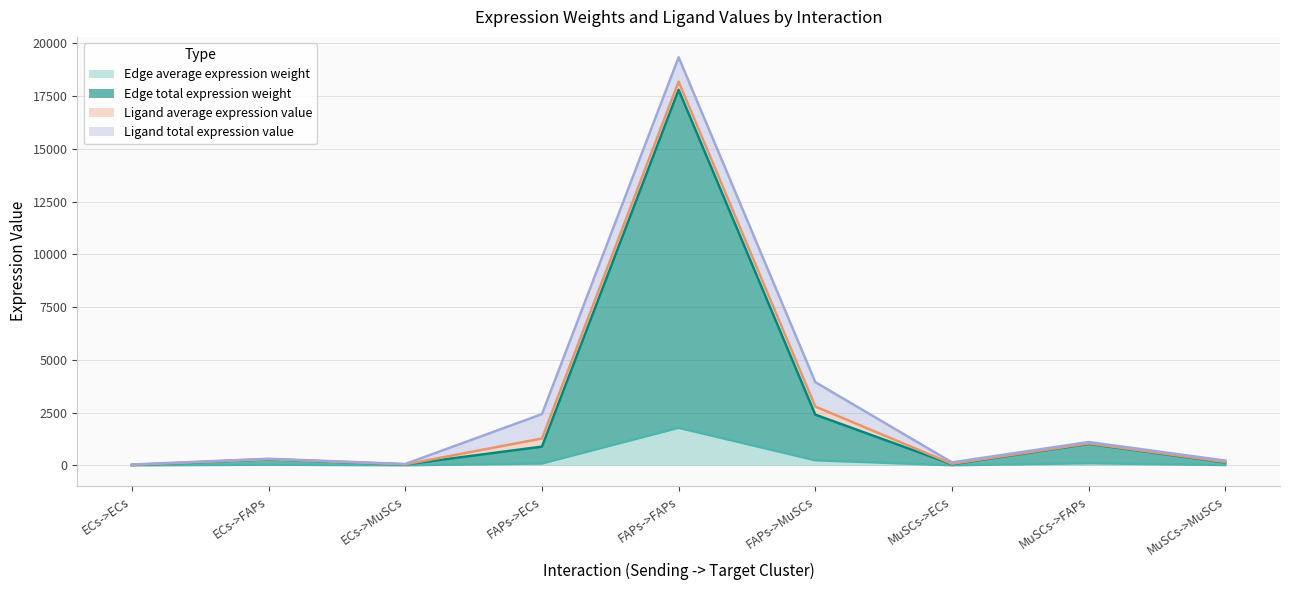

Where is Edge average expression weight nearest to the value 890?

FAPs->MuSCs